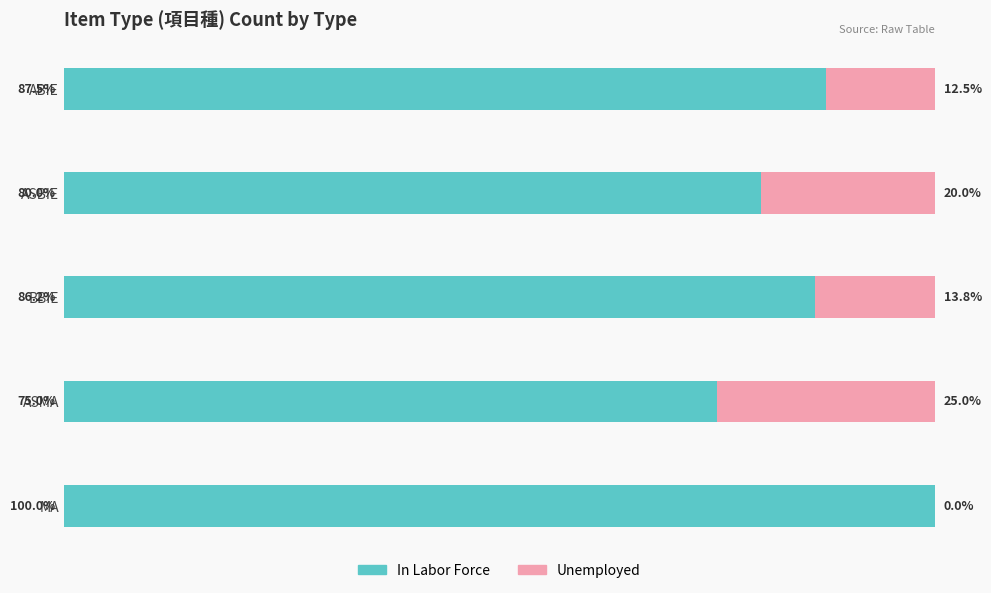

Where is In Labor Force nearest to the value 87?

ABIE